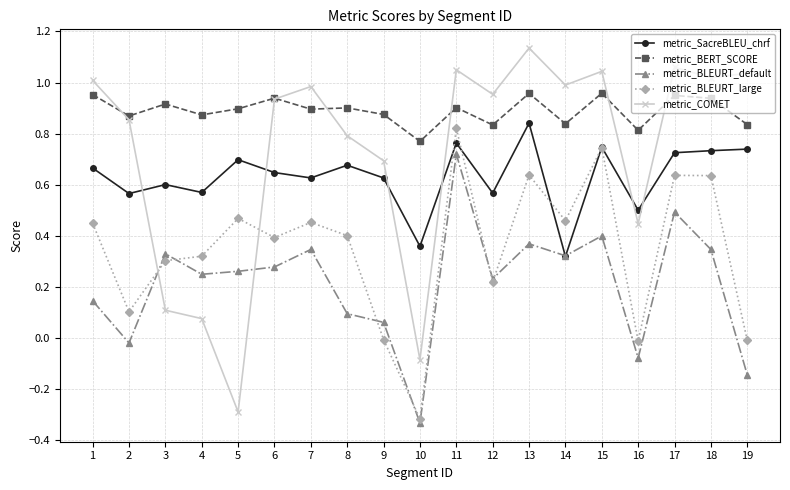

The value of metric_SacreBLEU_chrf at 7 is 0.4. True or false?

False